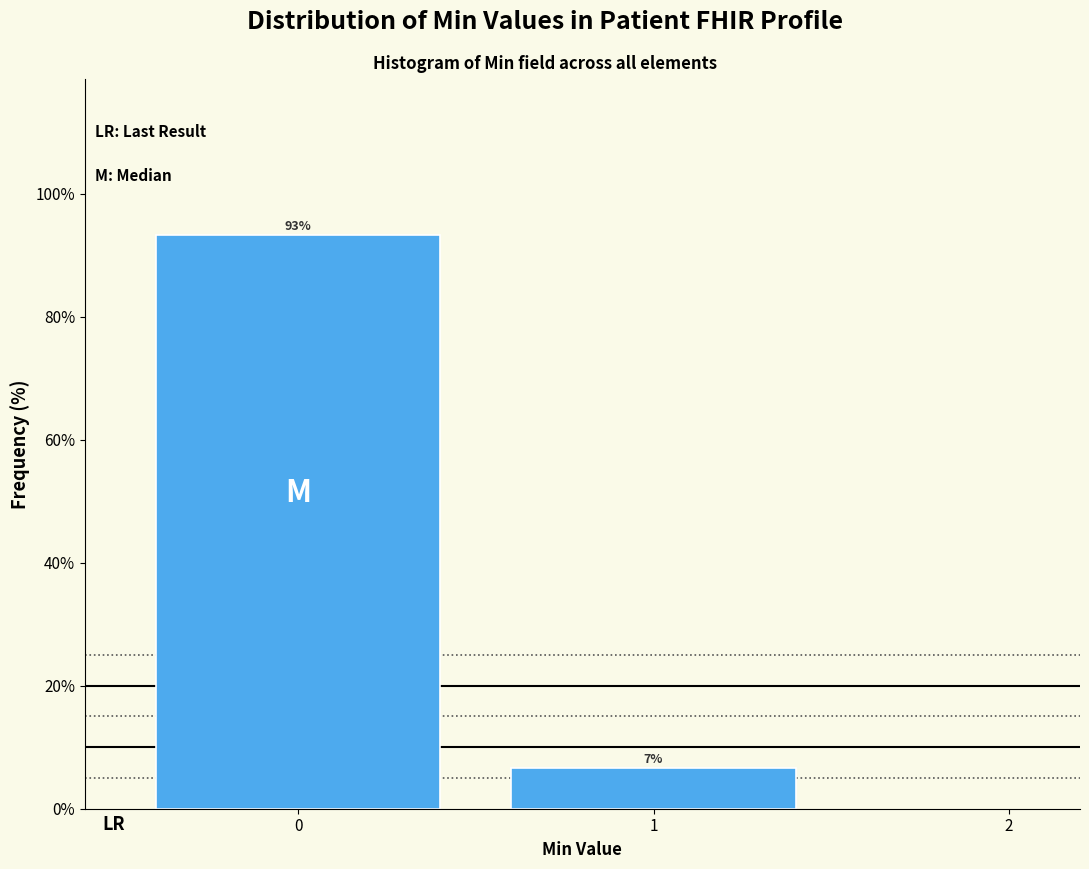

What is the sum of the values at 0 and 1?

100.0